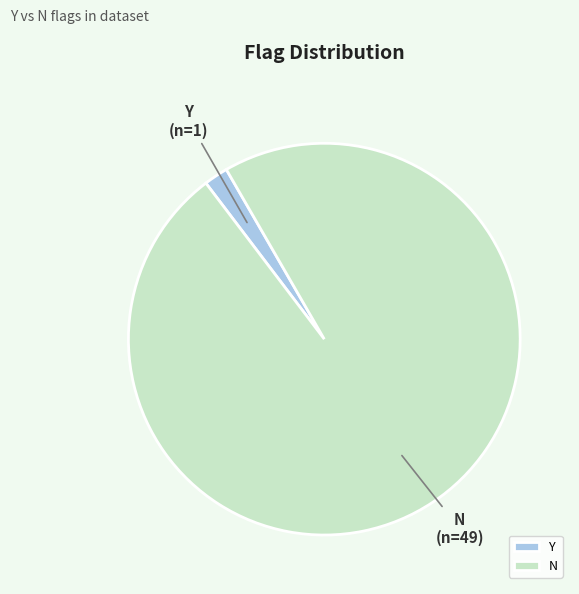

Which has a higher value, N or Y?

N